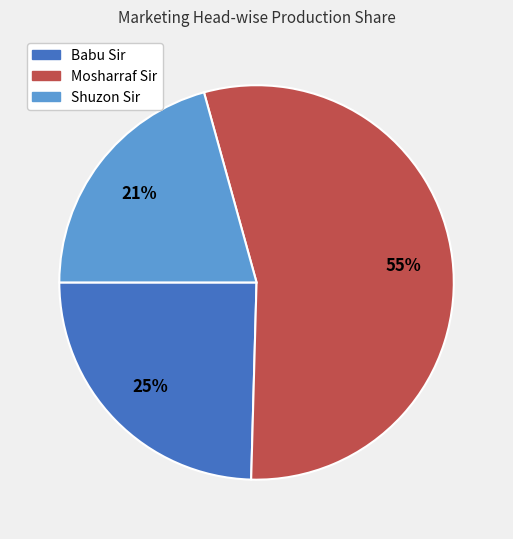

Combined, do Babu Sir and Mosharraf Sir account for over 50%?

Yes